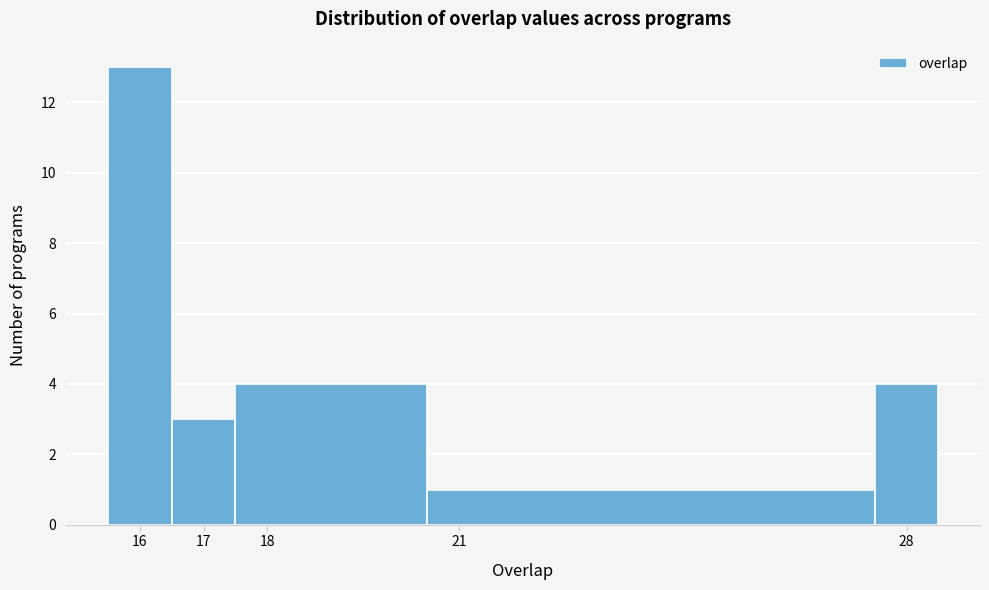

Reading left to right, transcribe this chart: for each bar, give the range it covers on the x-axis and its height. The values are not printed on the chart, so give them approximately, as read against the axis.

15.5 to 16.5: 13
16.5 to 17.5: 3
17.5 to 20.5: 4
20.5 to 27.5: 1
27.5 to 28.5: 4